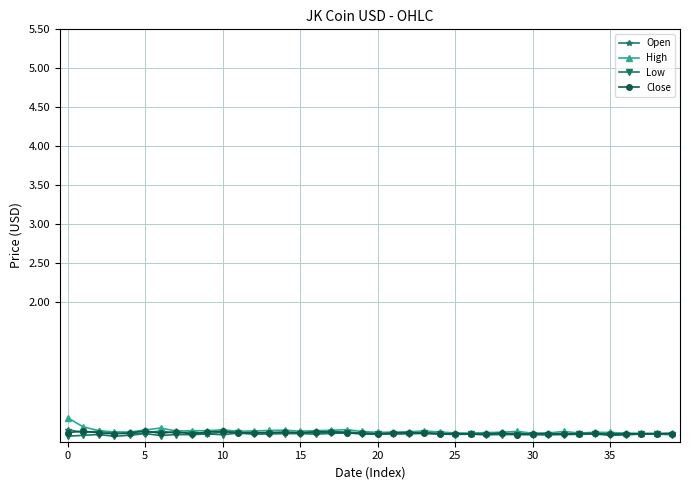

What is the smallest value displayed?

0.3